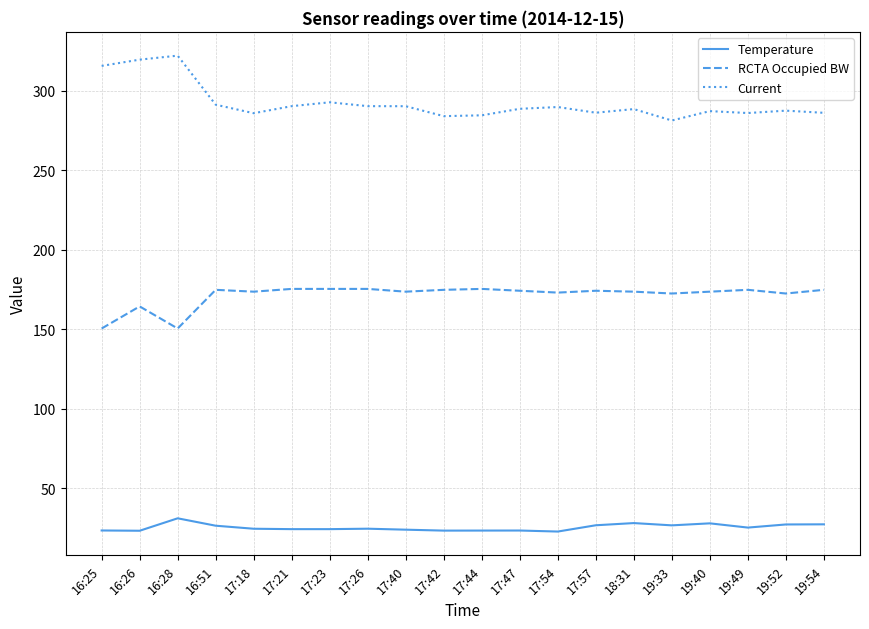

Which series has the largest range (max minus min)?

Current